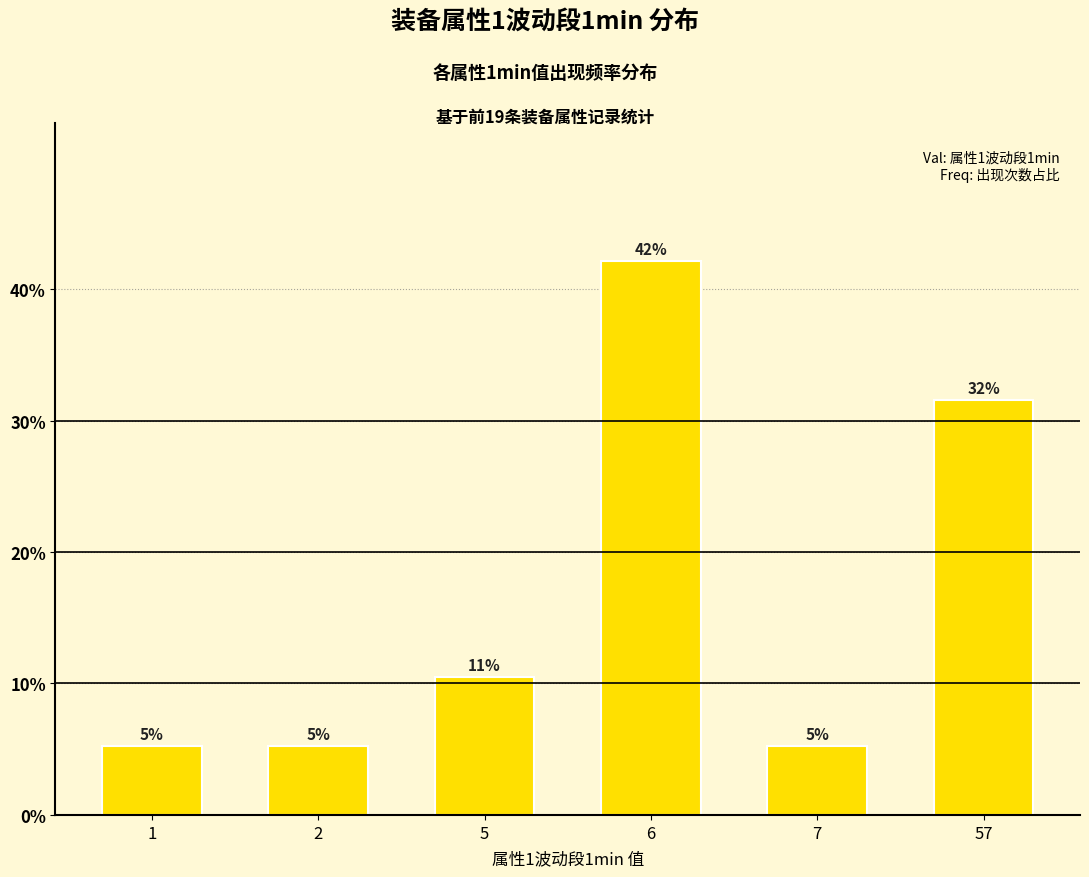

What is the difference between the values at 2 and 5?

5.3